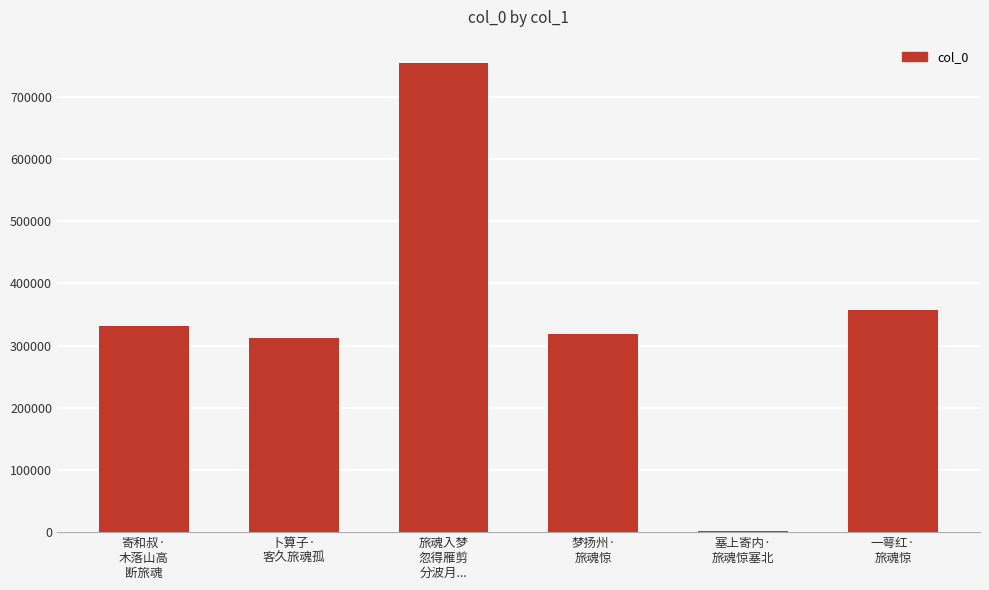

What is the sum of all values?

2074411